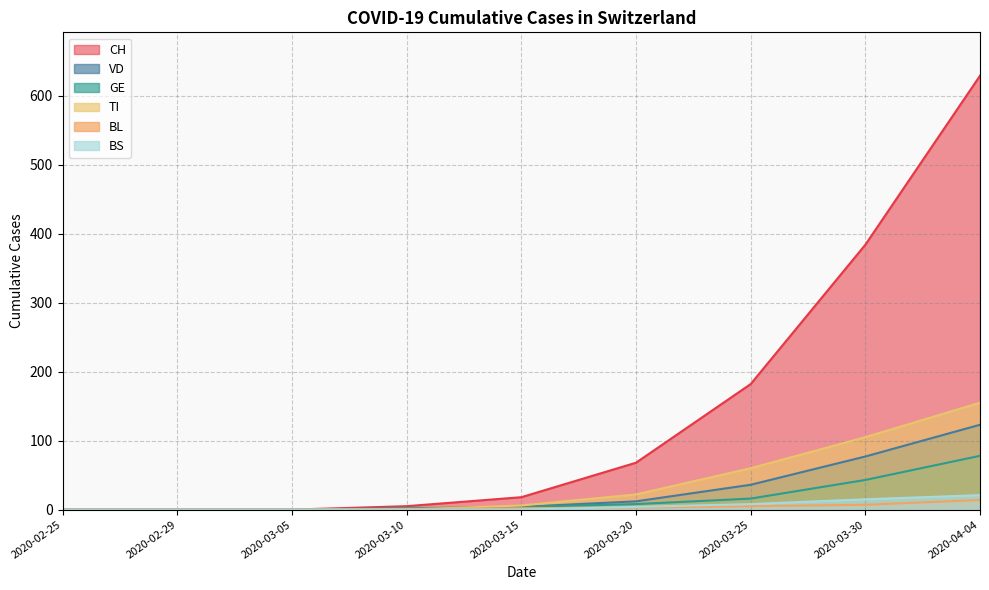

What position from the right is 2020-03-05?

7